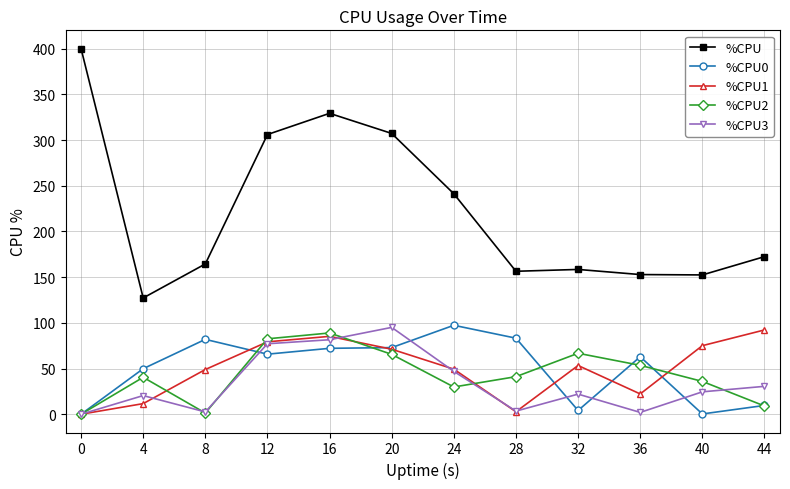

At how many categories does at least one series exceed 290?

4